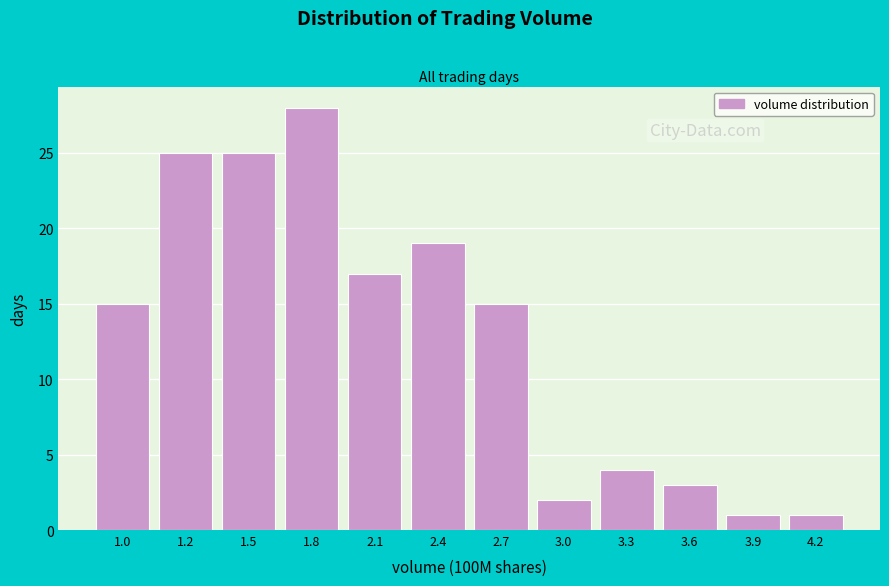

Reading right to left, what are all the values shown in this chart?

1	1	3	4	2	15	19	17	28	25	25	15